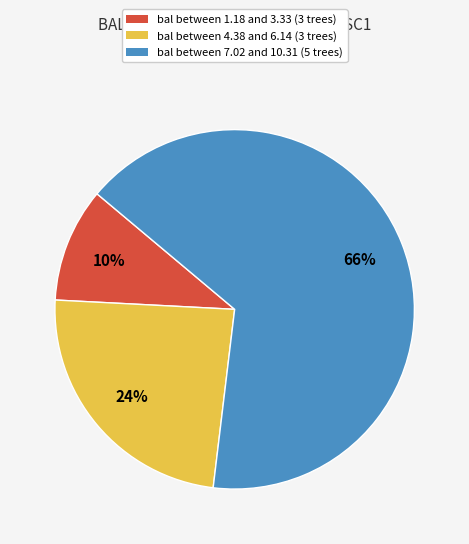

To the nearest percent, what is the average slice percentage?

33%